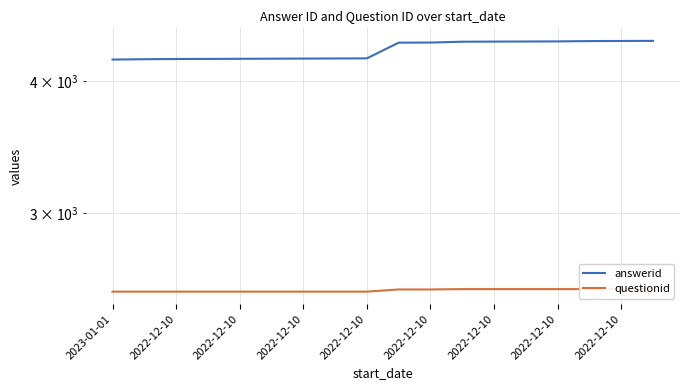

What is the sum of the questionid values at 14 and 9?

5076